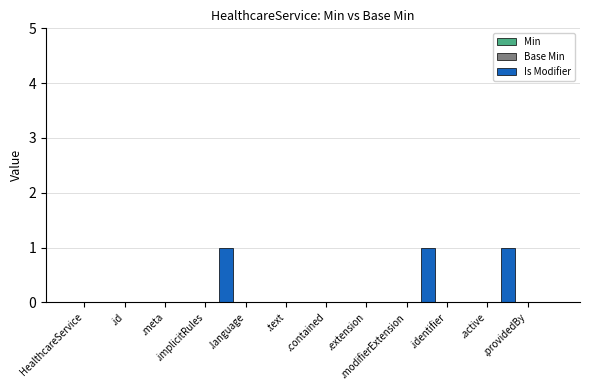

What is the sum of all values?

3